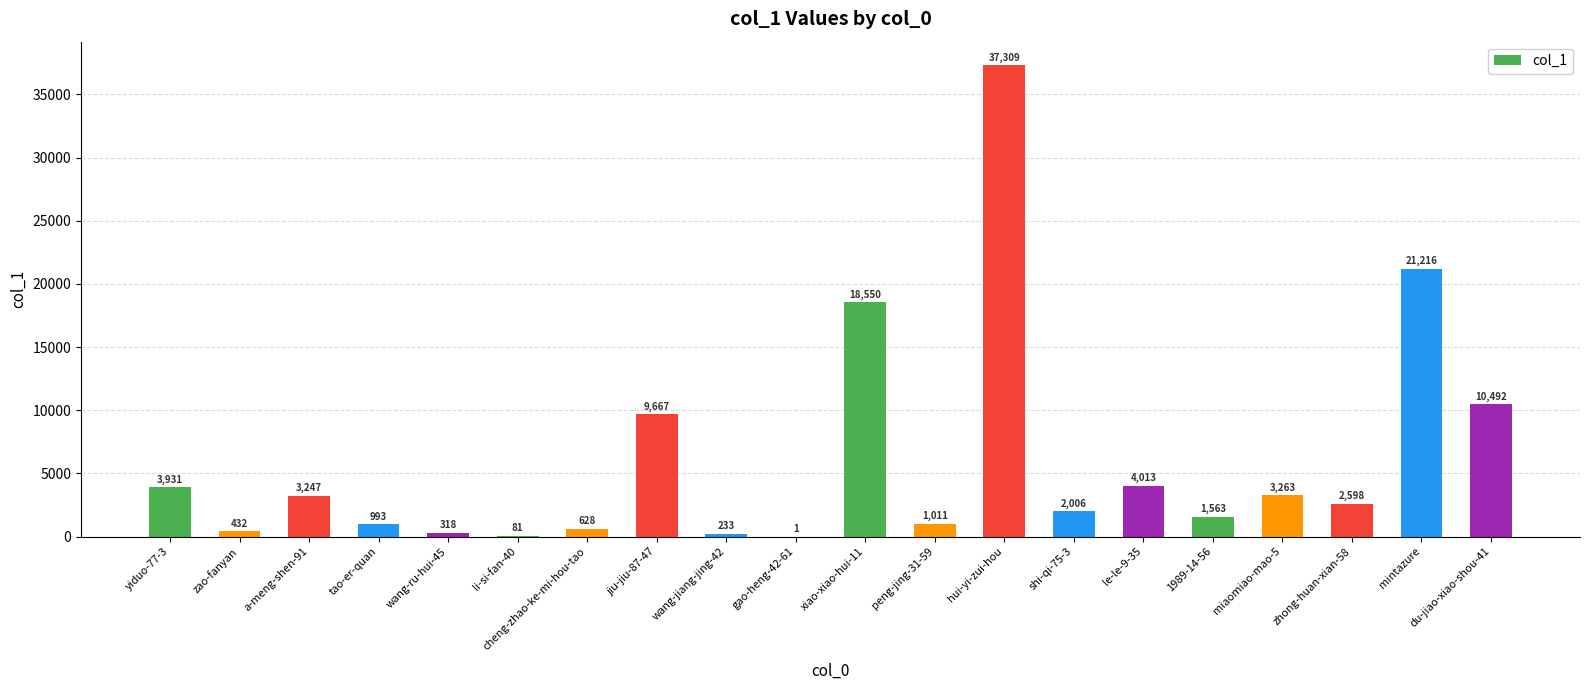

What is the sum of all values?

121552